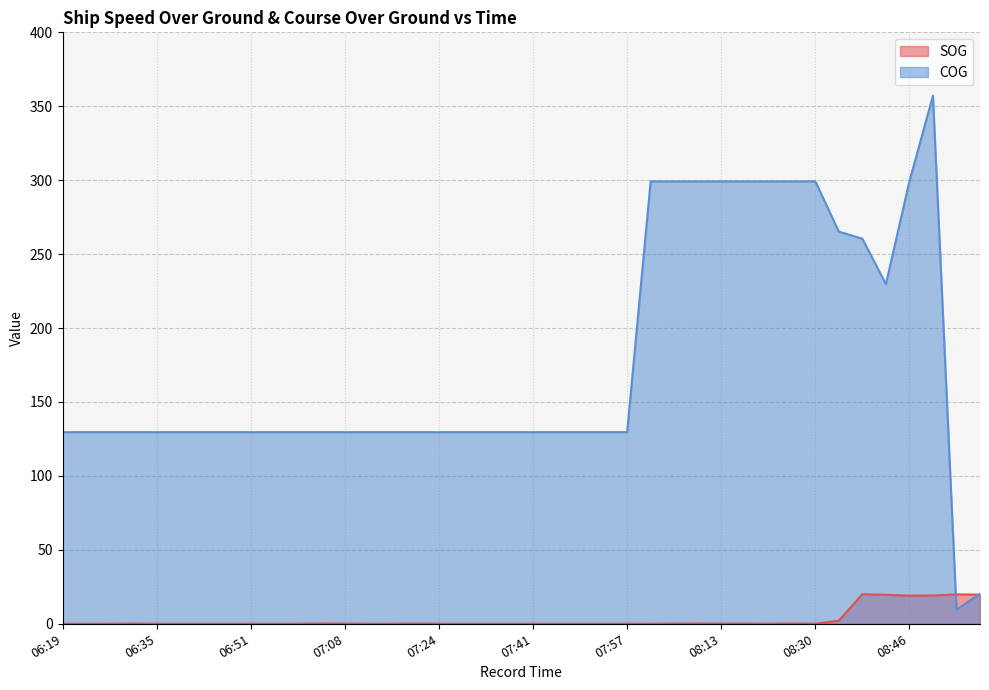

Which series has the largest range (max minus min)?

COG